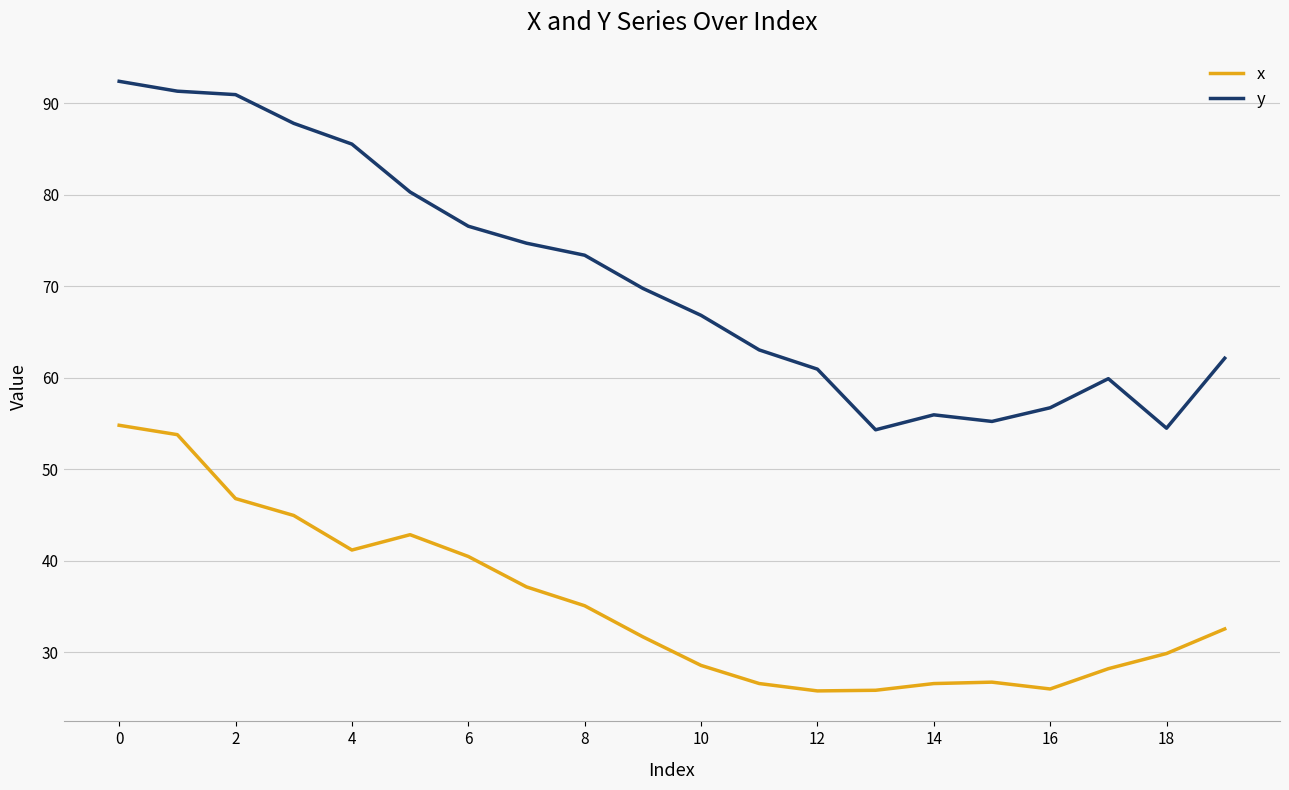

Does the chart display data point markers on the line(s)?

No